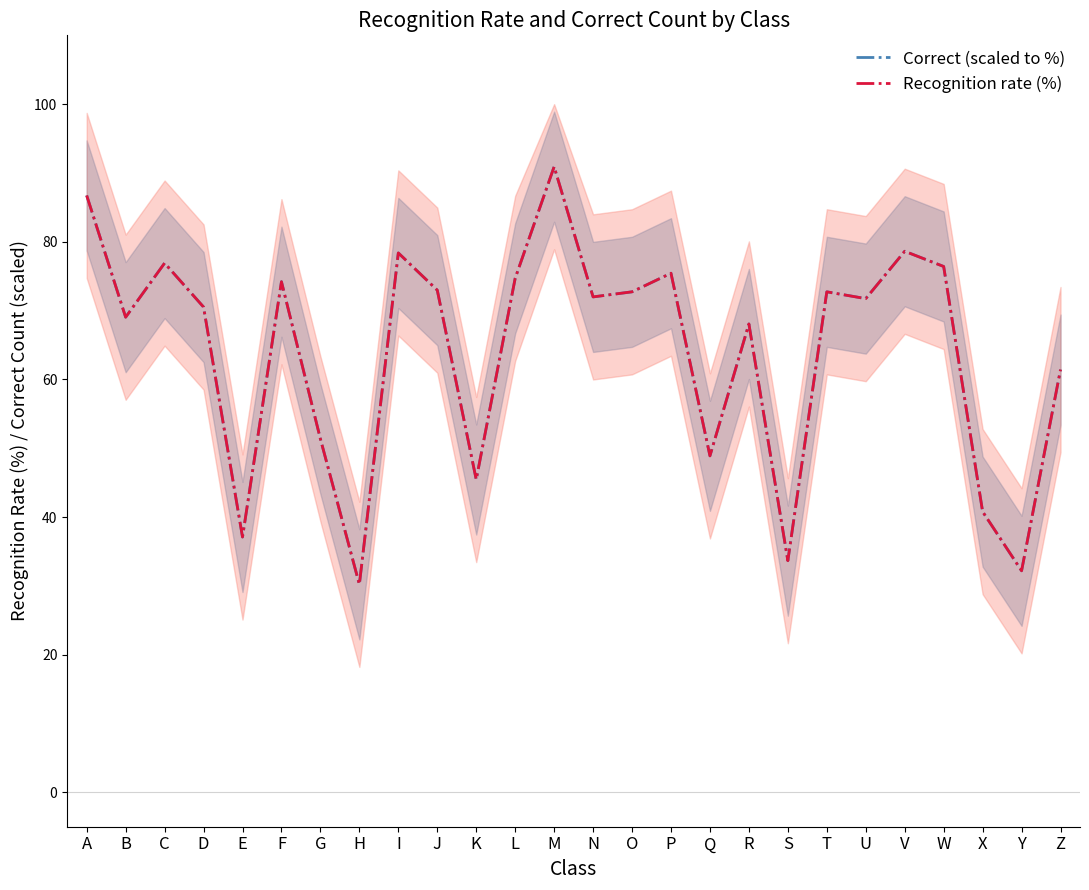

The Correct (scaled to %) series shows 72.7 at O. True or false?

True